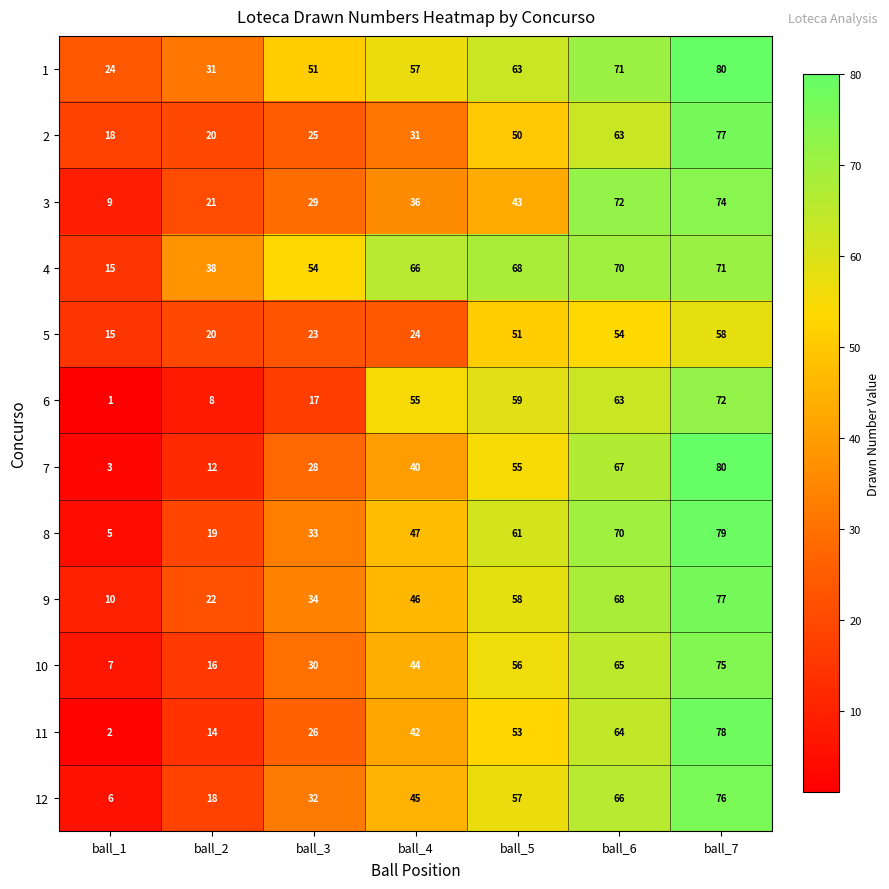

Which series has the widest spread of values?

7